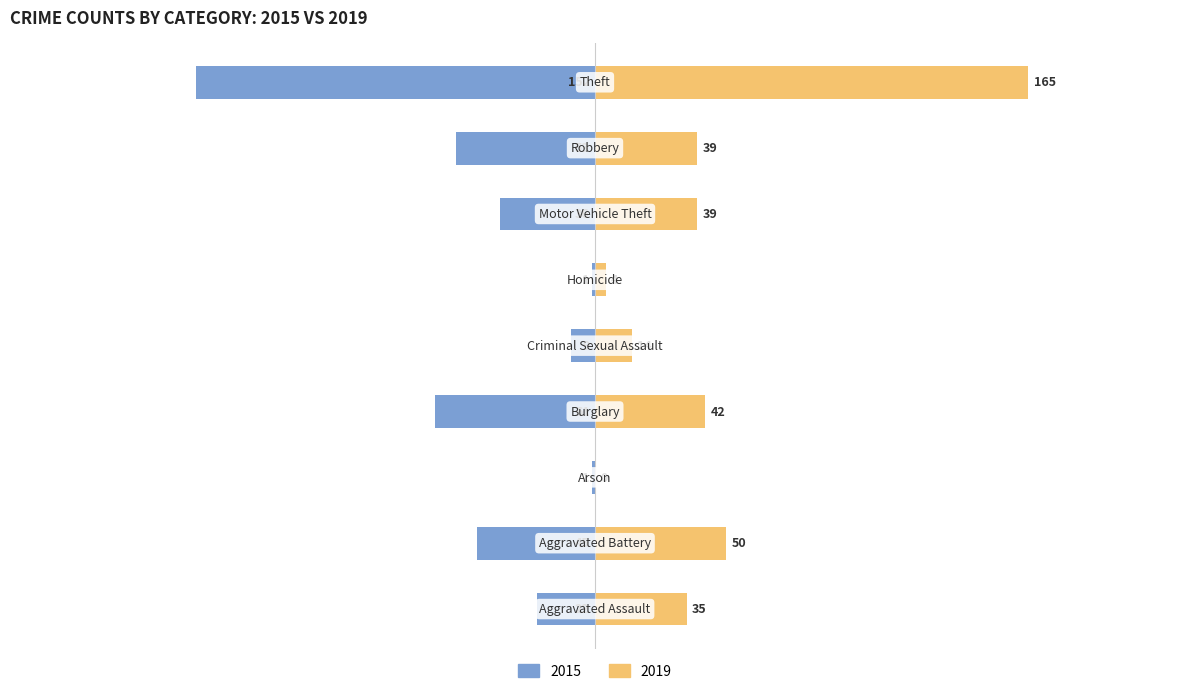

Reading left to right, what are all the values shown in this chart?

2015: -22	-45	-1	-61	-9	-1	-36	-53	-152
2019: 35	50	0	42	14	4	39	39	165